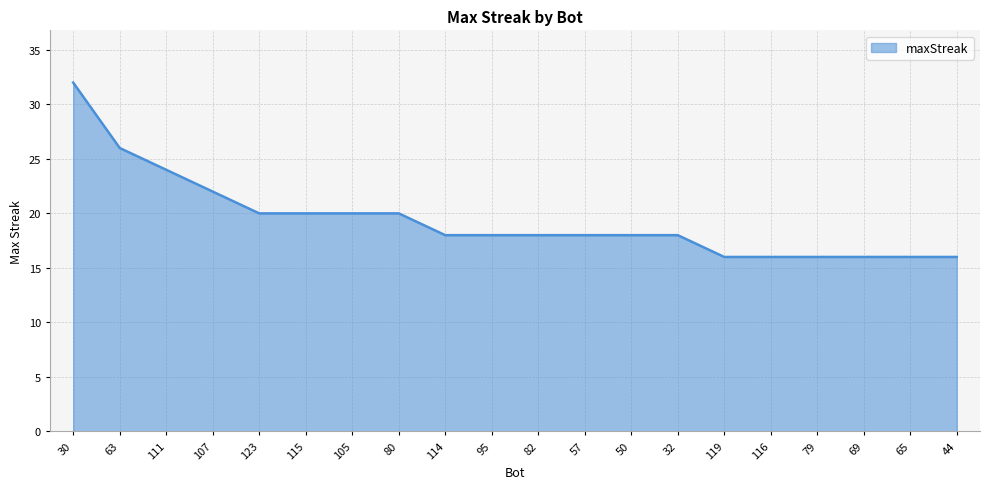

Which has a higher value, 30 or 115?

30